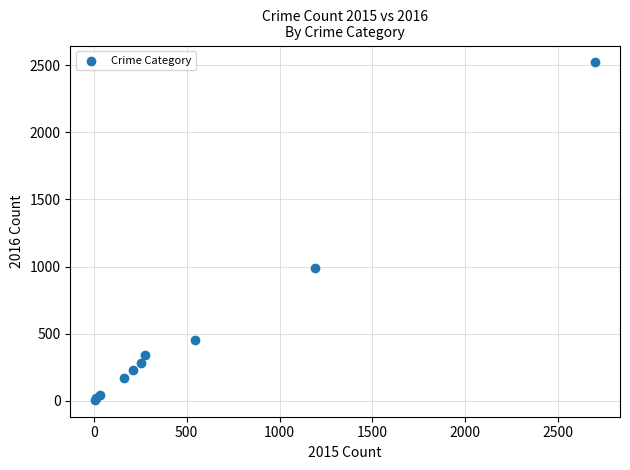

What Y value in the scatter plot is closest to 1264?

988